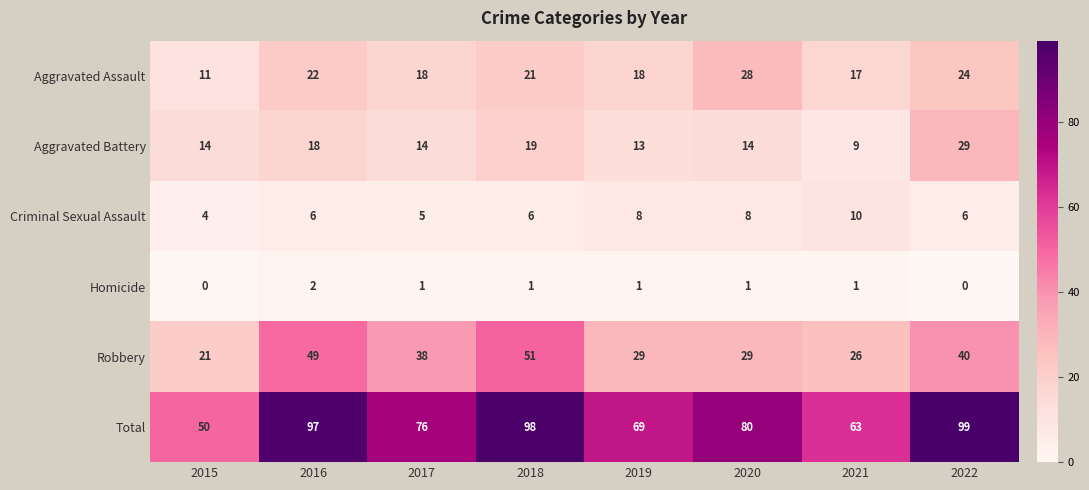

Which series has the largest range (max minus min)?

Total